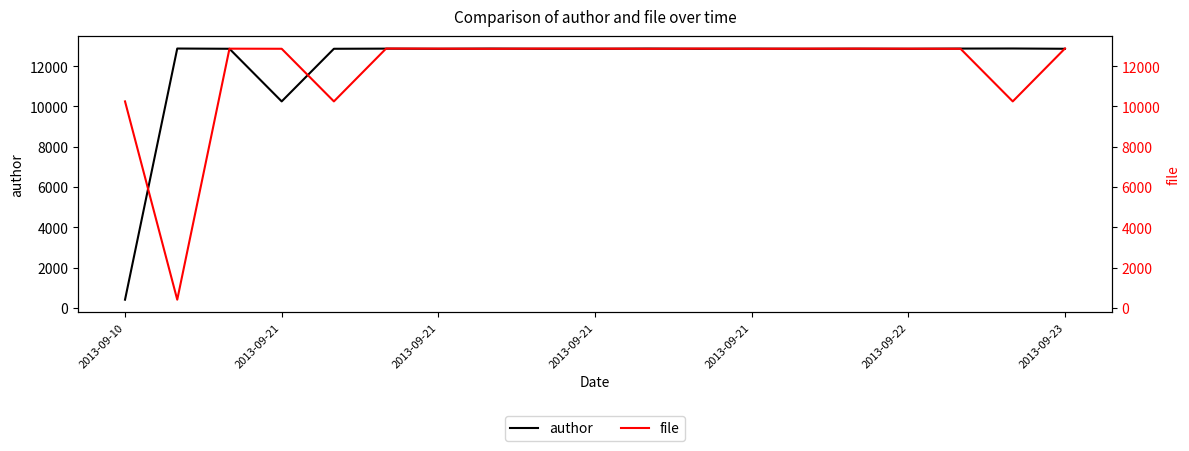

In author, how many points are lower than both neighbors (excluding endpoints)?

5